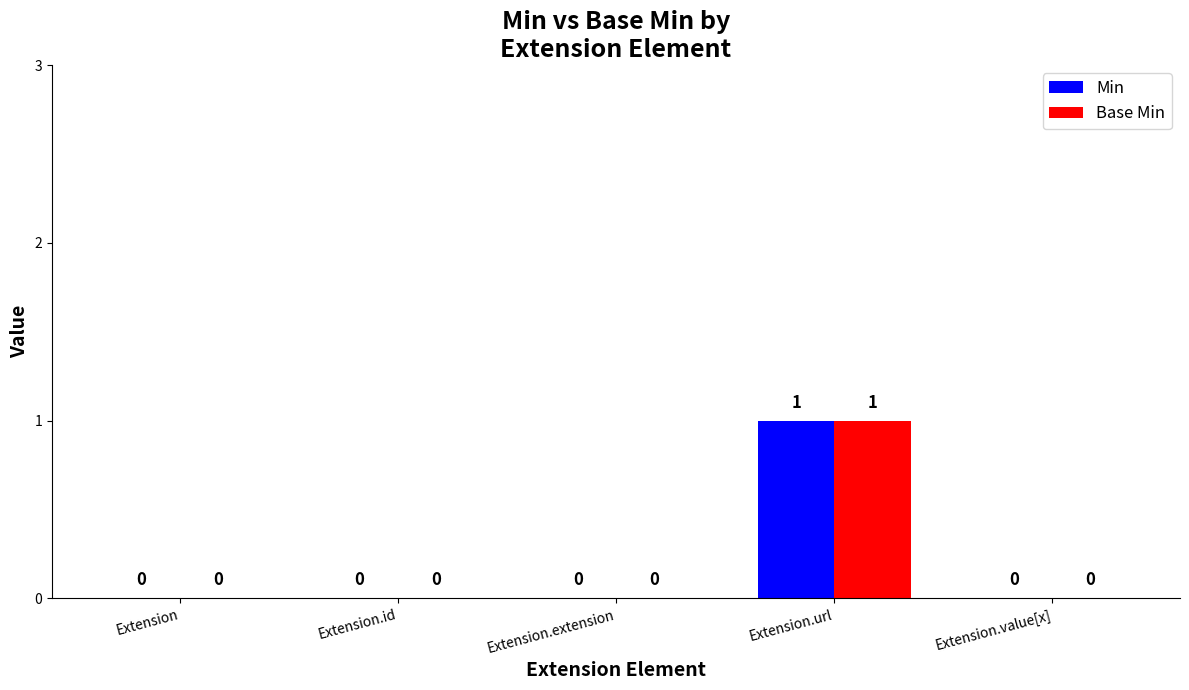

True or false: Min has a value of 1 at Extension.extension.

False